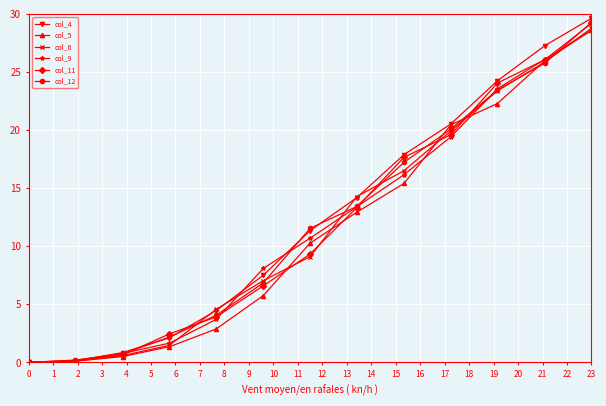

What is the value of the col_9 point at the 12th from the left?

26.1